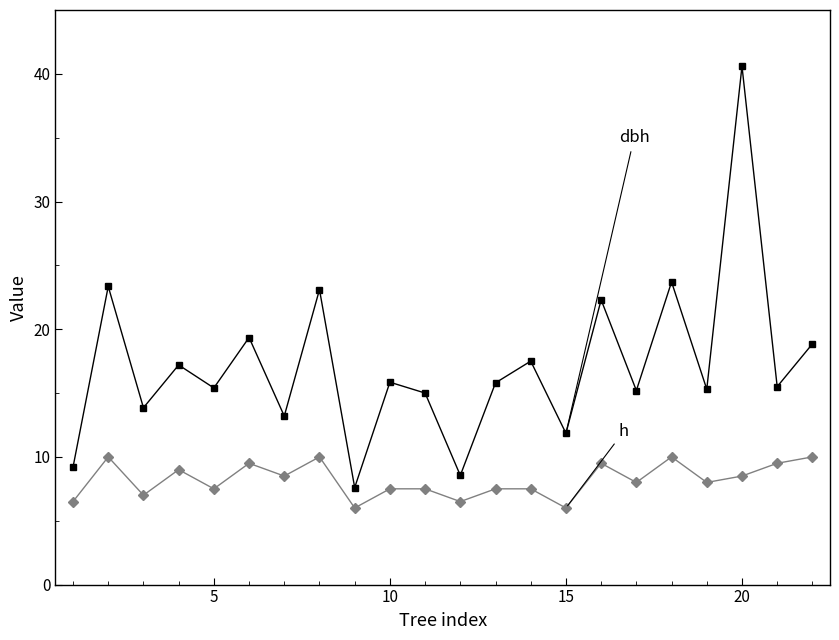

What is the smallest value displayed?

6.0